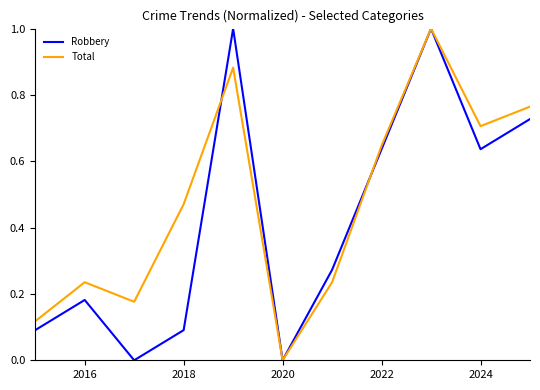

What is the greatest value displayed?

1.0